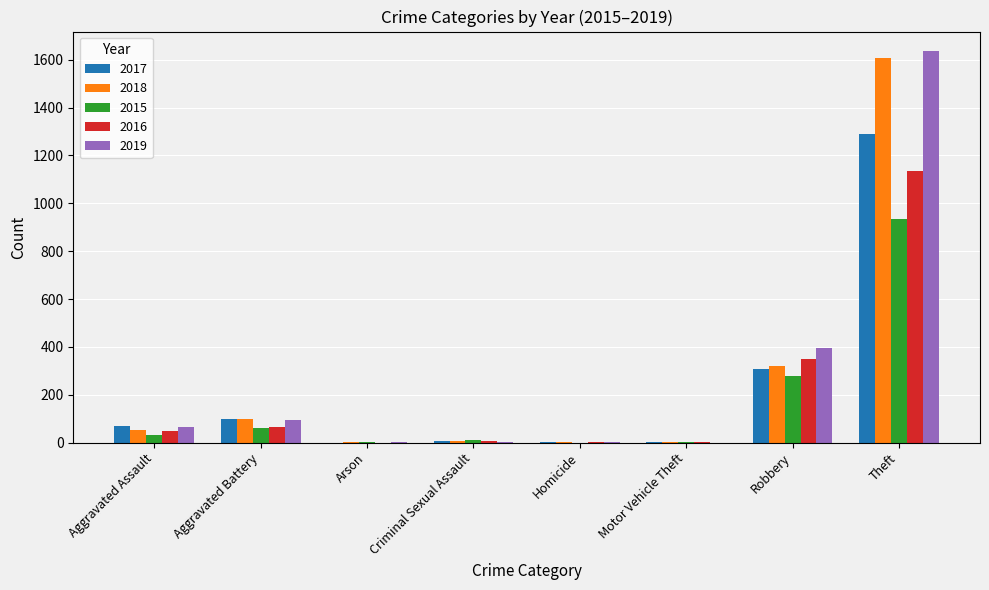

True or false: 2015 has a value of 471 at Homicide.

False